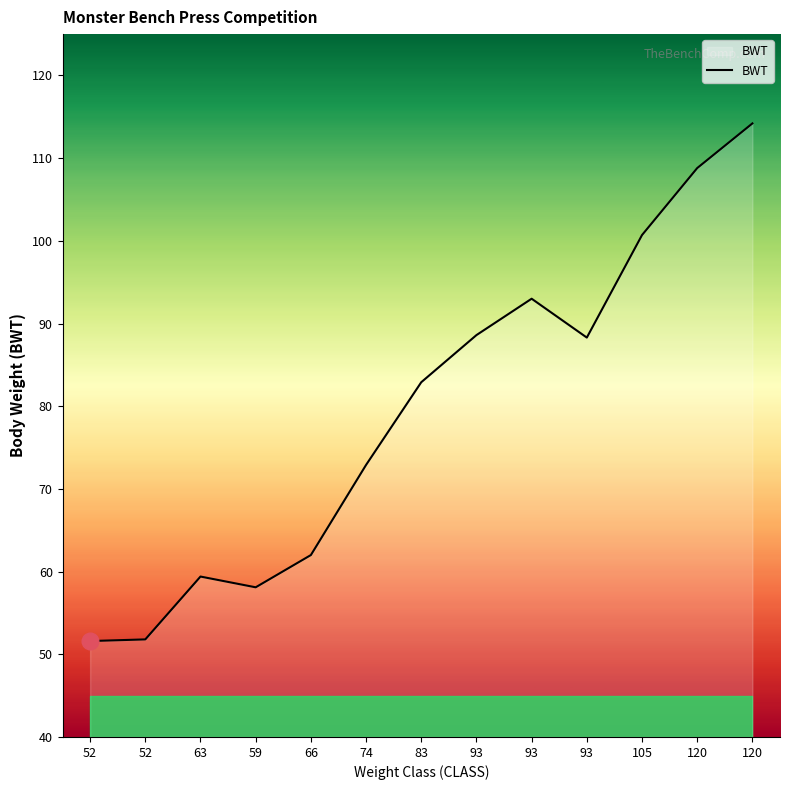

What is the sum of the values at 93 and 74?

165.9